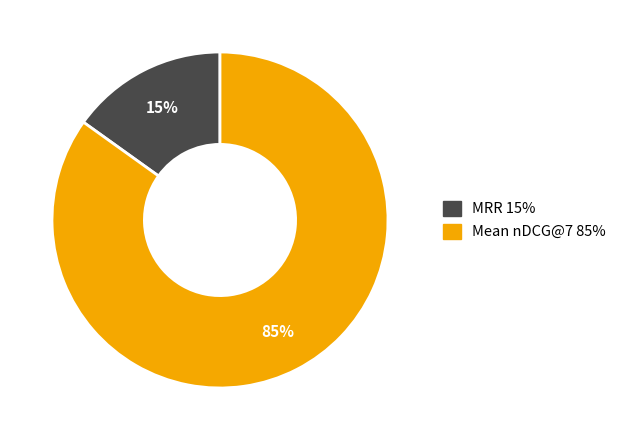

Count the number of slices in the pie.

2